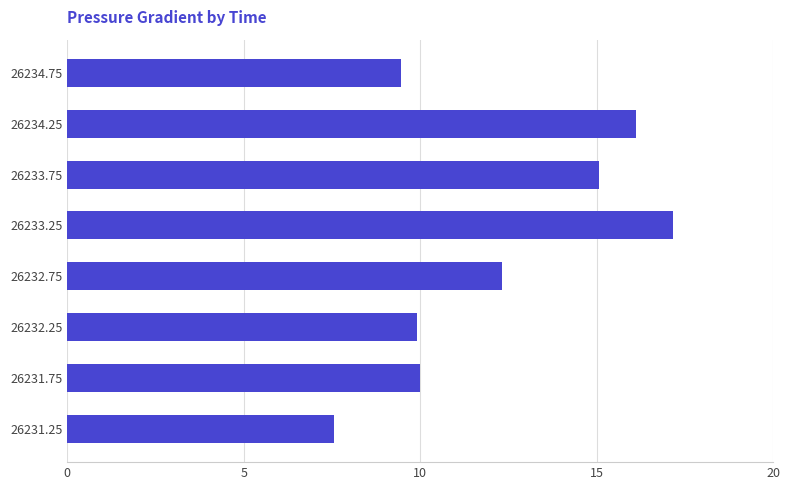

What is the change in value from 26233.25 to 26234.25?

-1.0